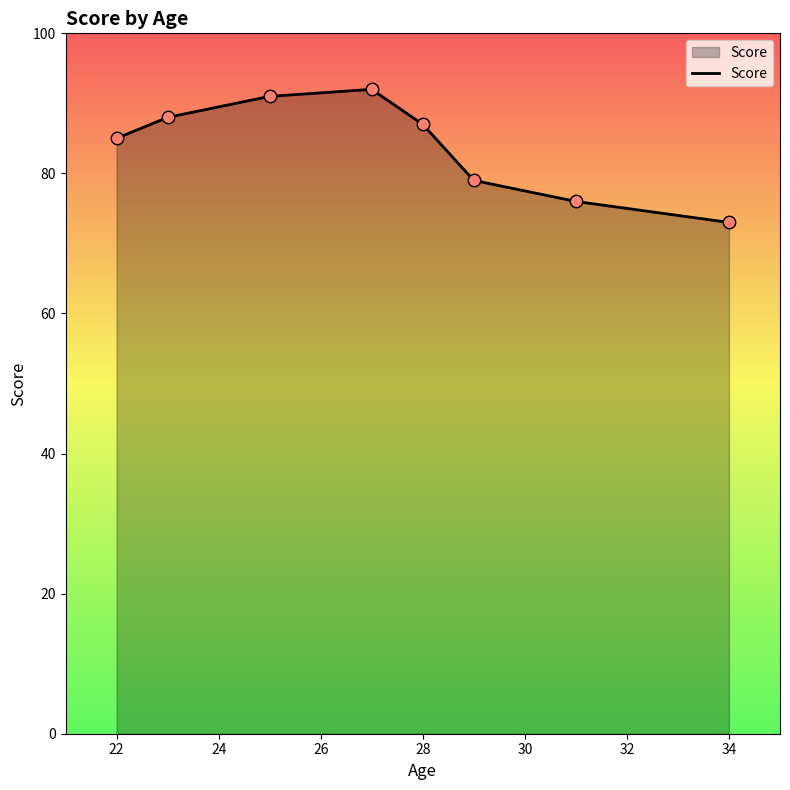

How many interior local peaks (higher than both neighbors) does the data have?

1